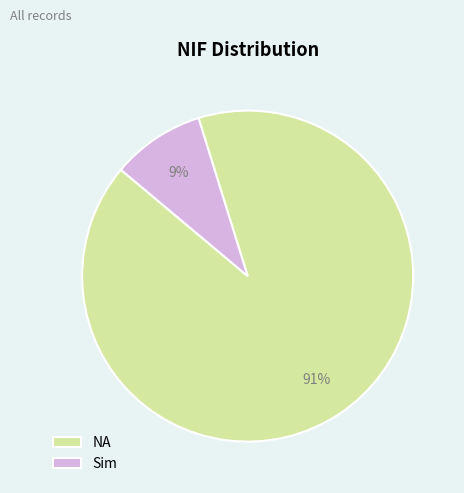

Do NA and Sim together represent more than half of the pie?

Yes